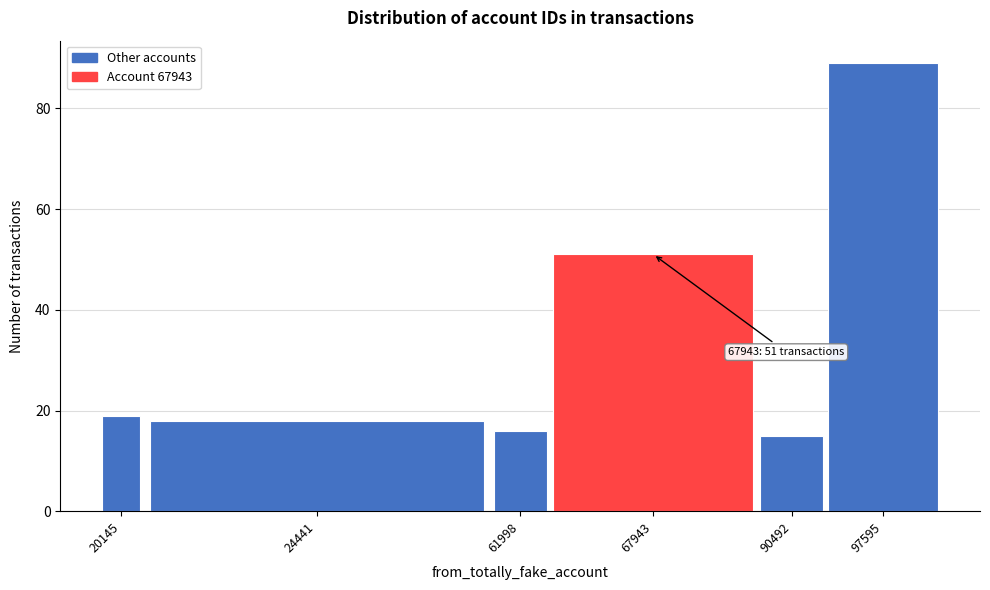

Reading right to left, what are all the values shown in this chart?

97595=89	90492=15	67943=51	61998=16	24441=18	20145=19